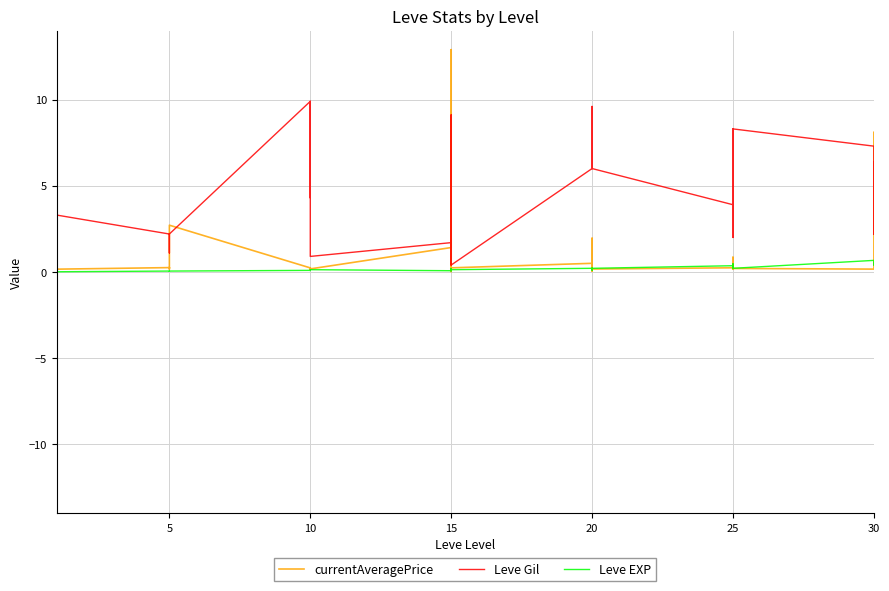

In Leve Gil, how many points are lower than both neighbors (excluding endpoints)?

8